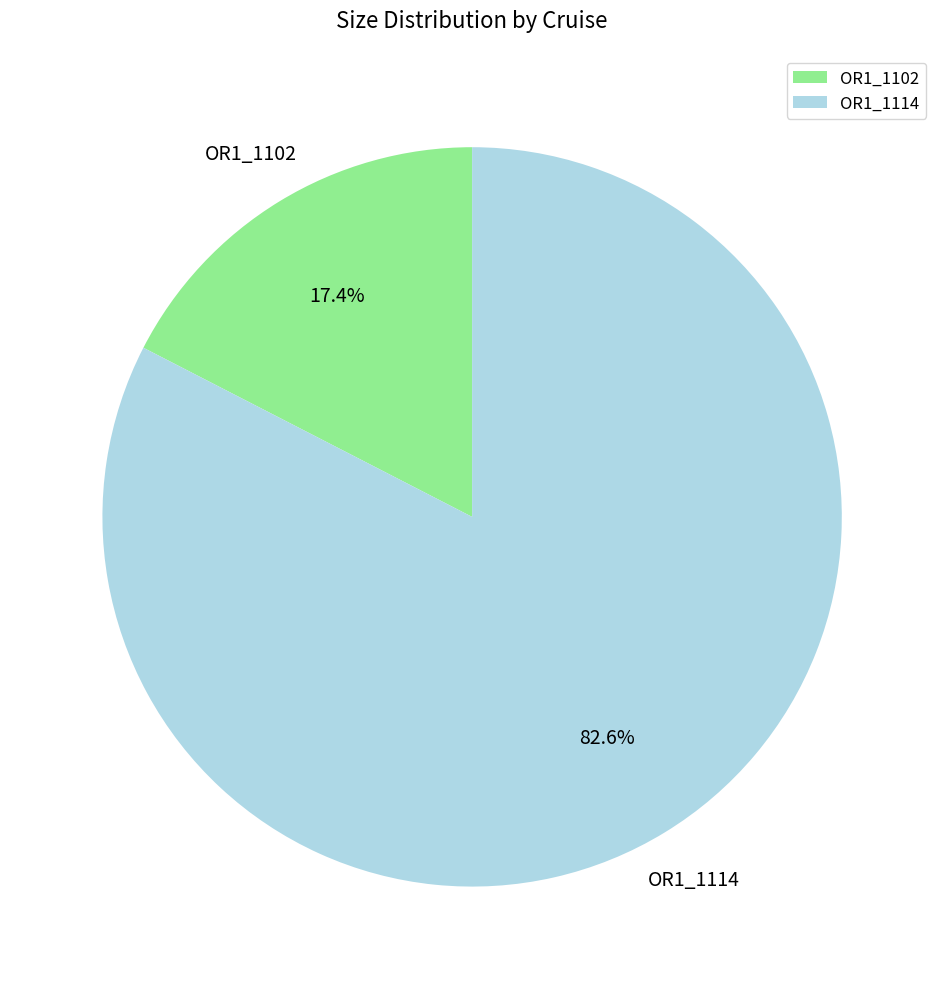

Is there any slice that represents more than half of the pie?

Yes